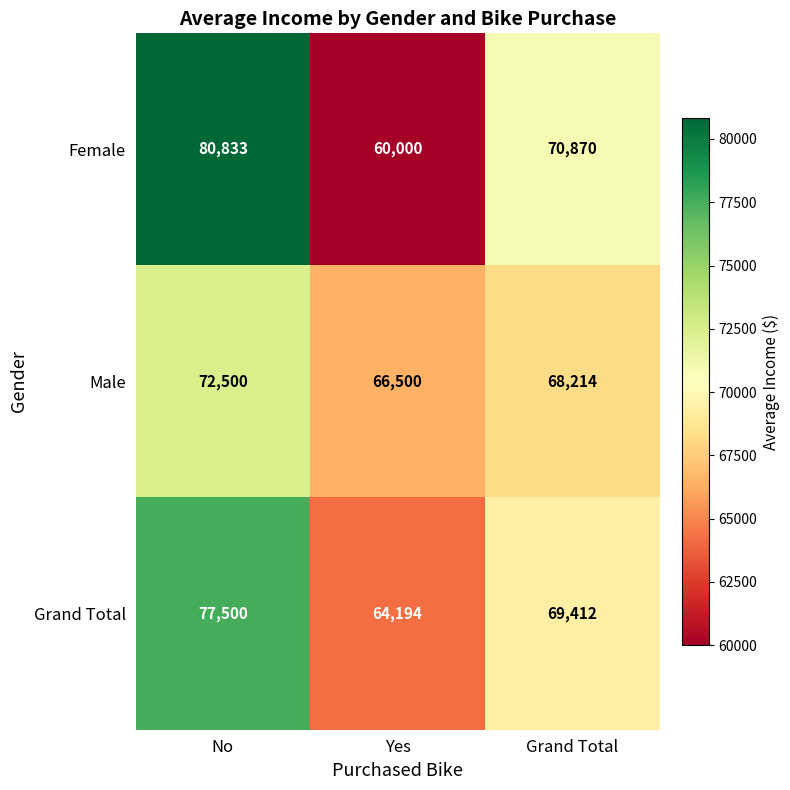

Count the Grand Total values in the range 64194 to 77500.

3